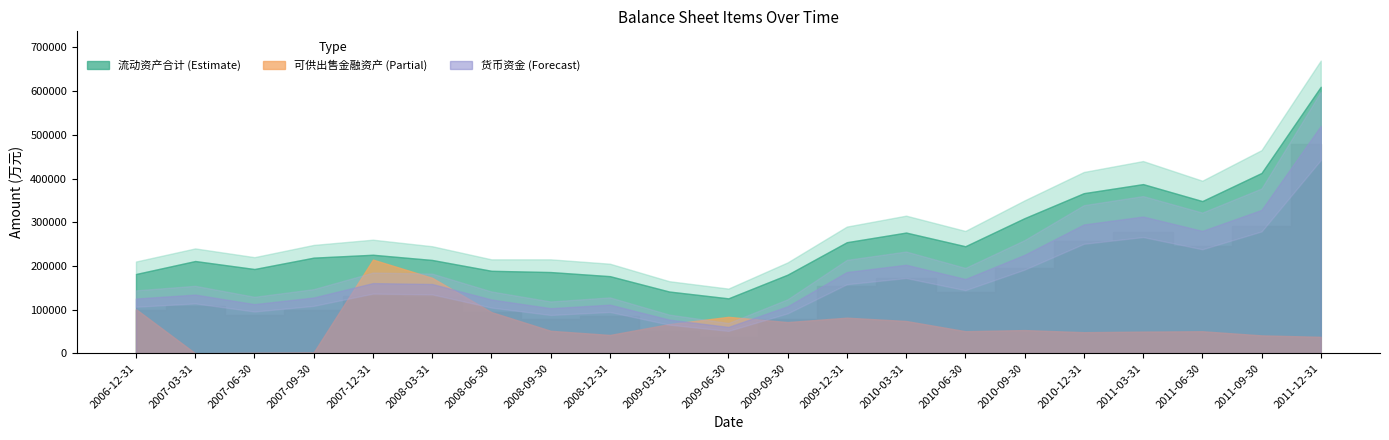

Which series has the largest total across all categories?

流动资产合计